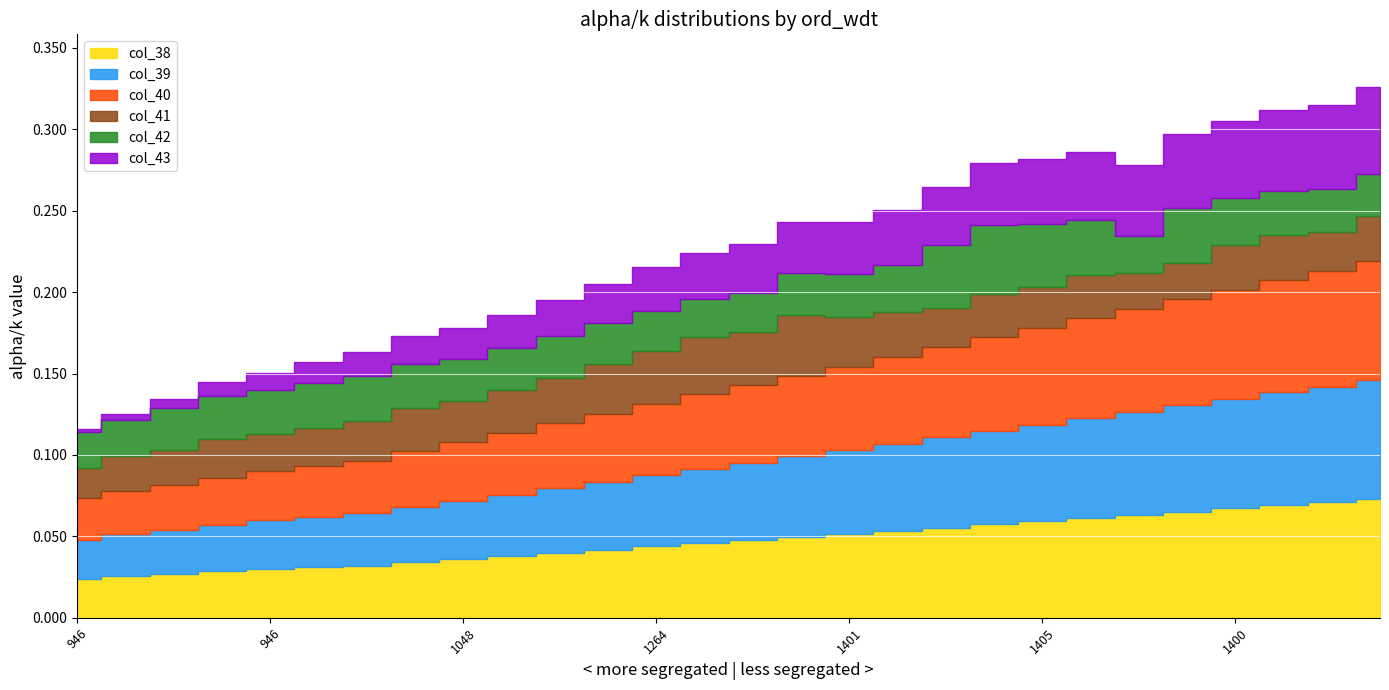

Reading left to right, transcribe all the data shown in this chart.

col_38: 0.0	0.0	0.0	0.0	0.0	0.0	0.0	0.0	0.0	0.0	0.0	0.0	0.0	0.0	0.0	0.0	0.1	0.1	0.1	0.1	0.1	0.1	0.1	0.1	0.1	0.1	0.1	0.1
col_39: 0.0	0.0	0.0	0.0	0.0	0.0	0.0	0.0	0.0	0.0	0.0	0.0	0.0	0.0	0.0	0.0	0.1	0.1	0.1	0.1	0.1	0.1	0.1	0.1	0.1	0.1	0.1	0.1
col_40: 0.0	0.0	0.0	0.0	0.0	0.0	0.0	0.0	0.0	0.0	0.0	0.0	0.0	0.0	0.0	0.0	0.1	0.1	0.1	0.1	0.1	0.1	0.1	0.1	0.1	0.1	0.1	0.1
col_41: 0.0	0.0	0.0	0.0	0.0	0.0	0.0	0.0	0.0	0.0	0.0	0.0	0.0	0.0	0.0	0.0	0.1	0.1	0.1	0.1	0.1	0.1	0.1	0.1	0.1	0.1	0.1	0.1
col_42: 0.0	0.0	0.0	0.0	0.0	0.0	0.0	0.0	0.0	0.0	0.0	0.0	0.0	0.0	0.0	0.0	0.1	0.1	0.1	0.1	0.1	0.1	0.1	0.1	0.1	0.1	0.1	0.1
col_43: 0.0	0.0	0.0	0.0	0.0	0.0	0.0	0.0	0.0	0.0	0.0	0.0	0.0	0.0	0.0	0.0	0.0	0.0	0.0	0.0	0.0	0.0	0.0	0.0	0.0	0.0	0.1	0.1